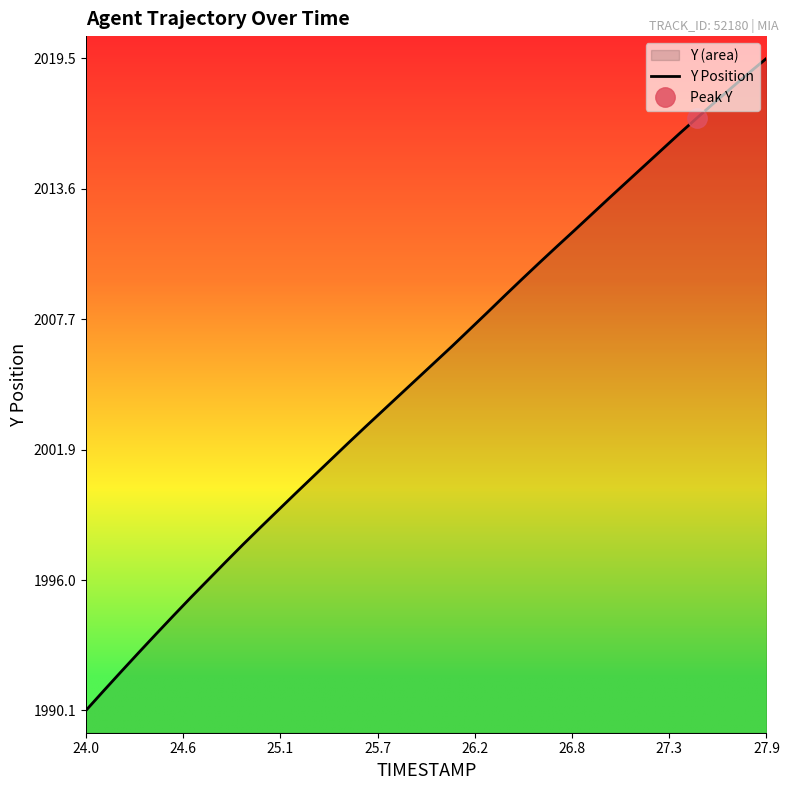

What is the minimum value for Y Position?

1990.1